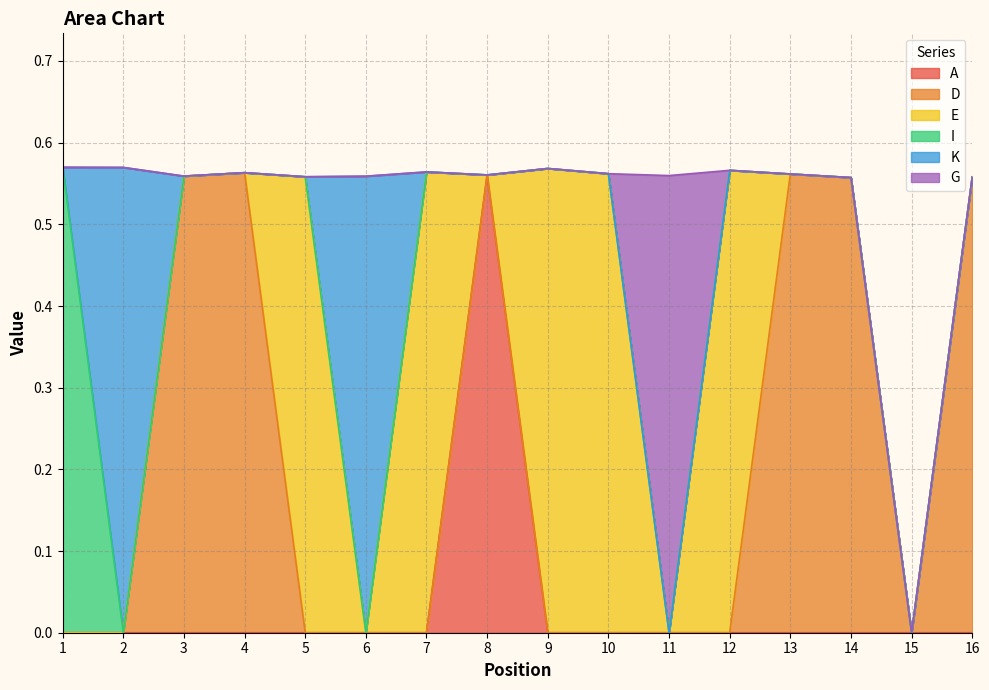

What is the spread (max minus min) of values at 8?

0.6